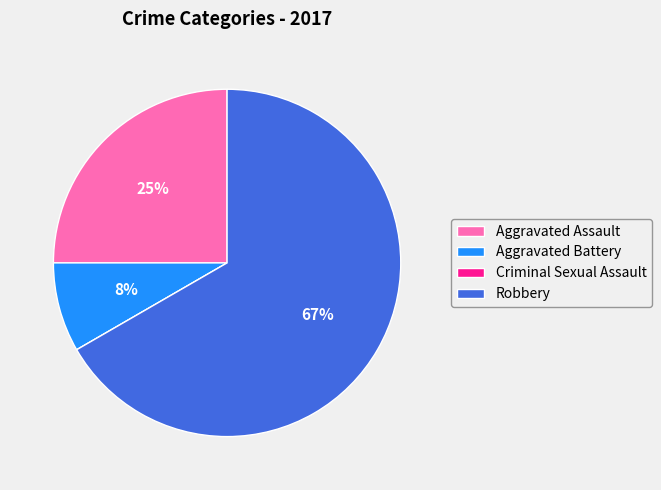

Is Robbery the majority of the pie?

Yes